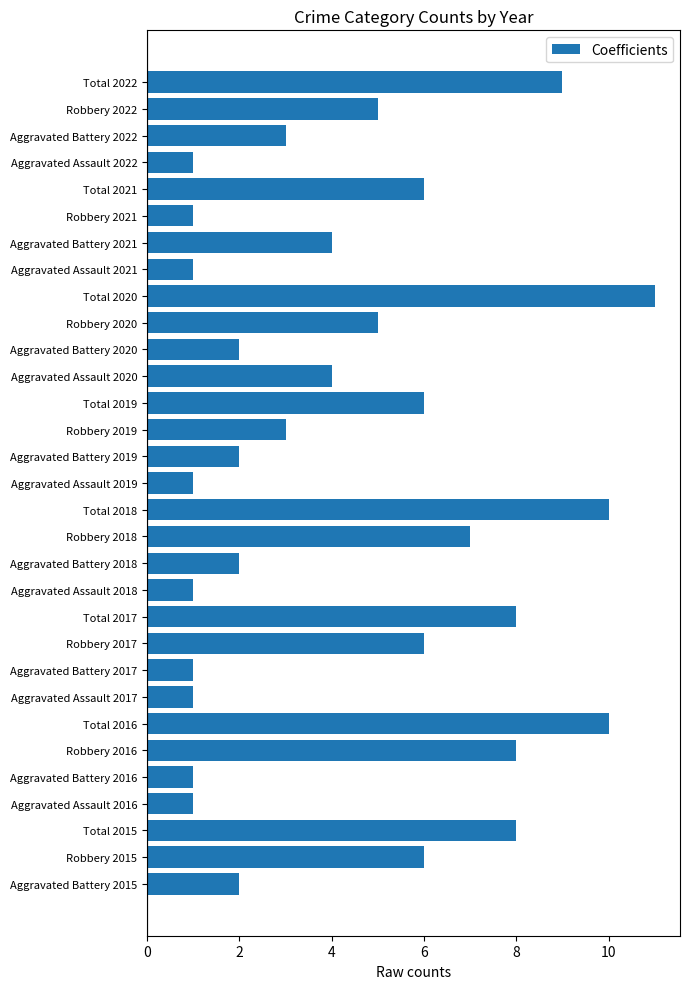

What is the ratio of the value at Total 2017 to the value at Robbery 2020?

1.6